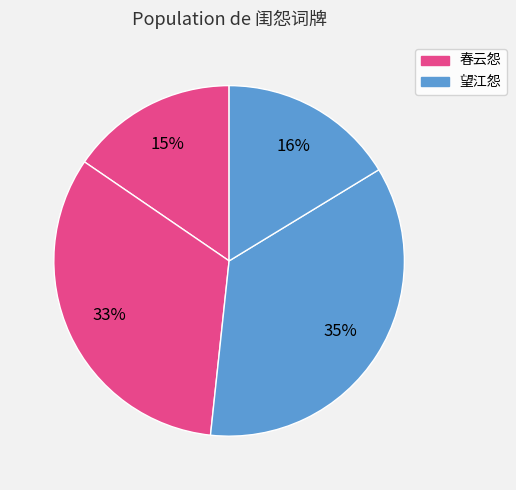

How many segments does this pie chart have?

4